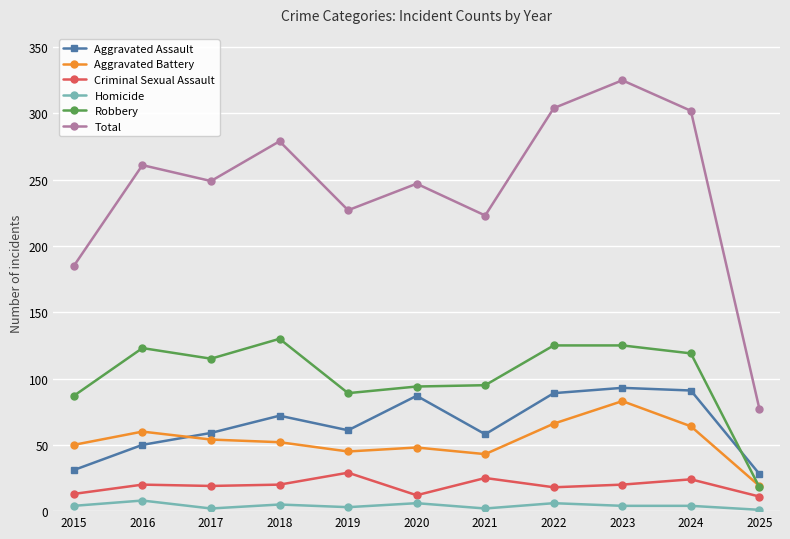

Rank the series by their maximum value, from highest to lowest.

Total, Robbery, Aggravated Assault, Aggravated Battery, Criminal Sexual Assault, Homicide